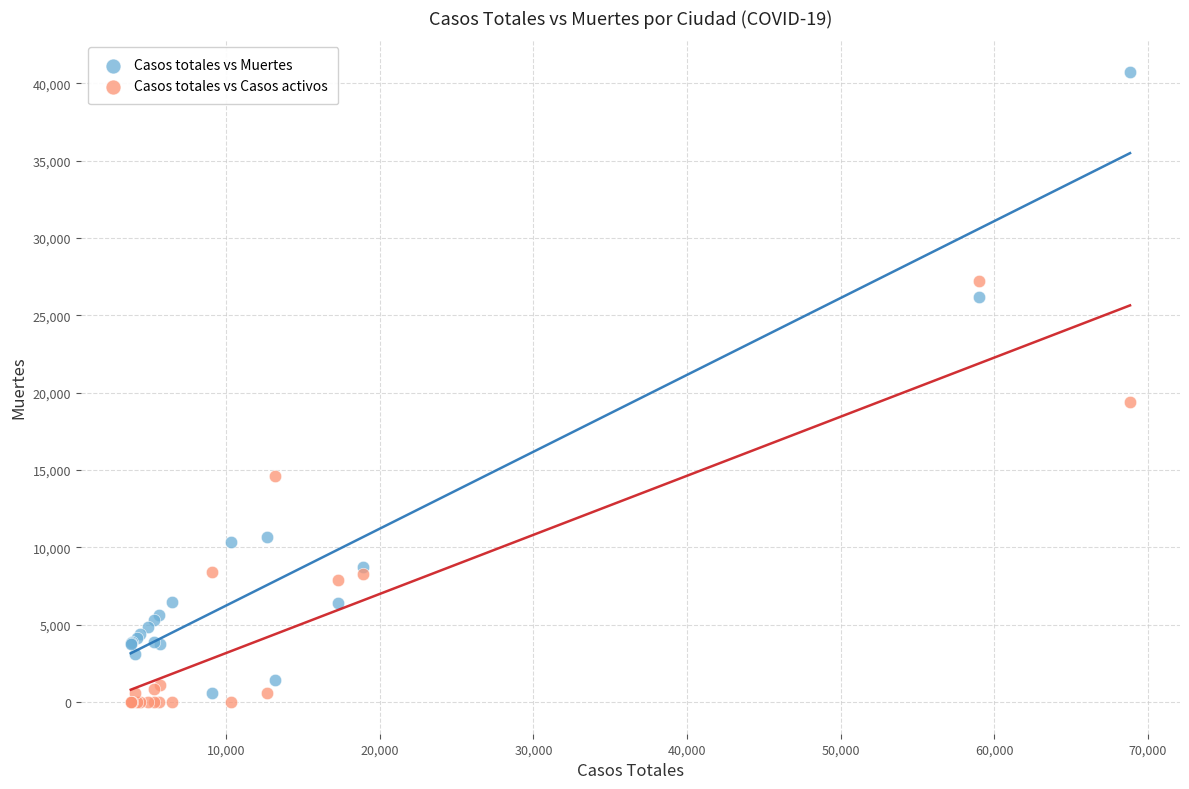

Which series contains the highest Y value?

Casos totales vs Muertes